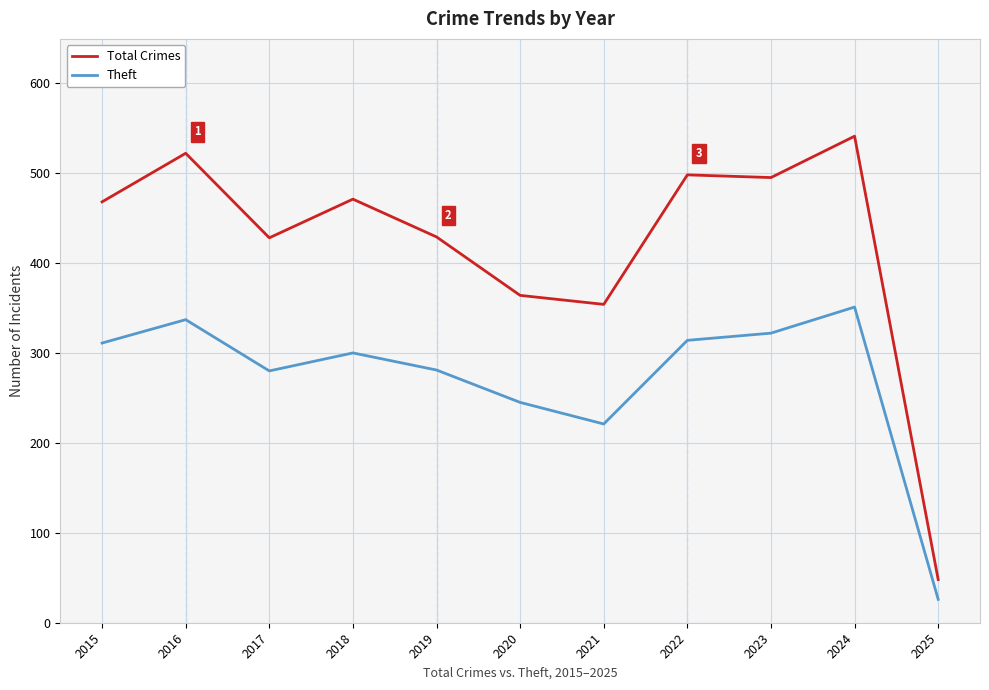

Rank the series at 2021 from lowest to highest value.

Theft, Total Crimes